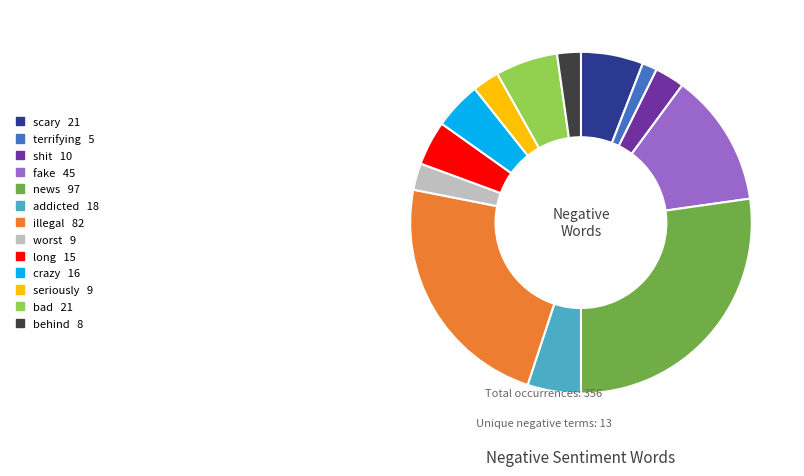

Does any single category account for the majority?

No